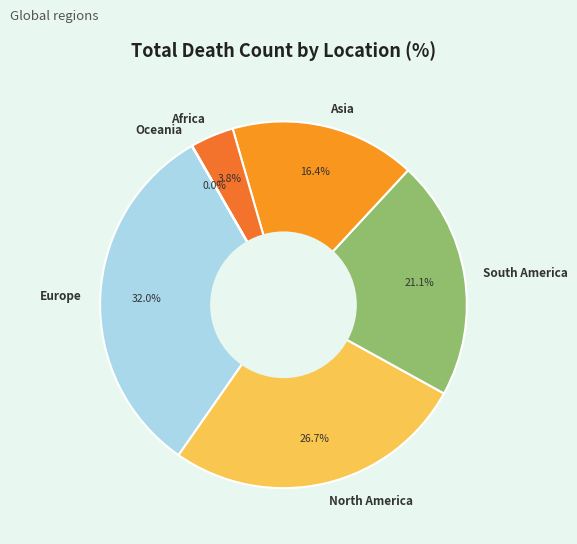

What is the largest slice in the pie chart?

Europe